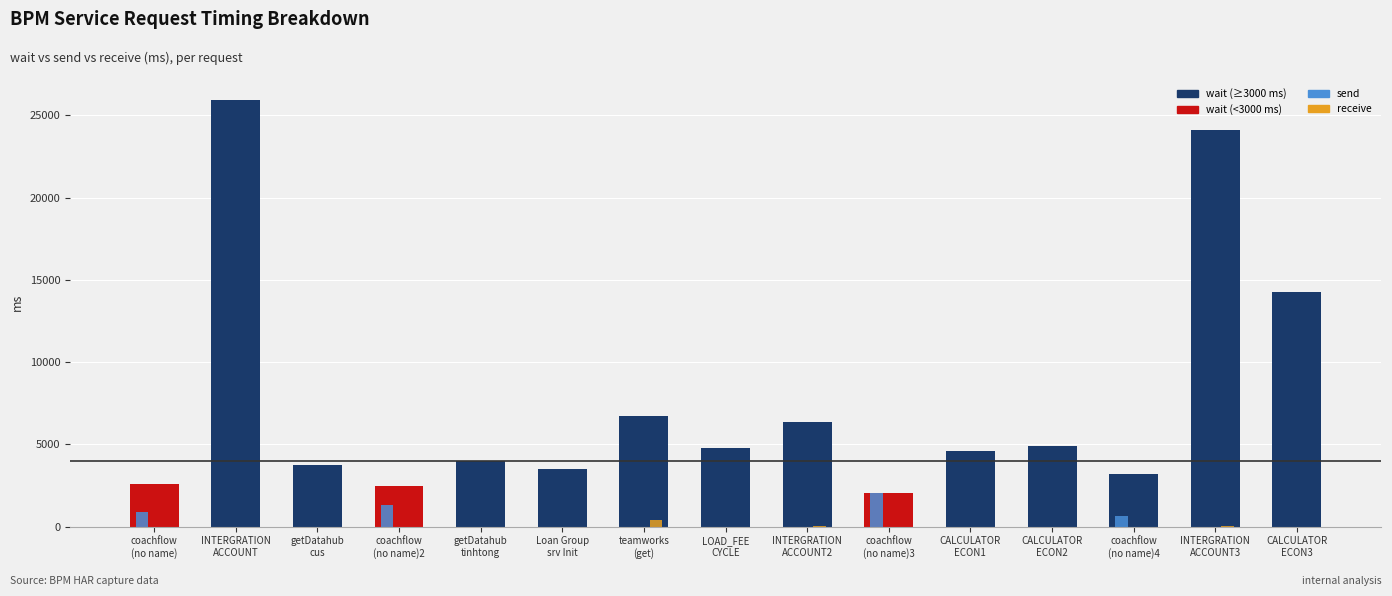

What is the maximum value shown in the chart?

25917